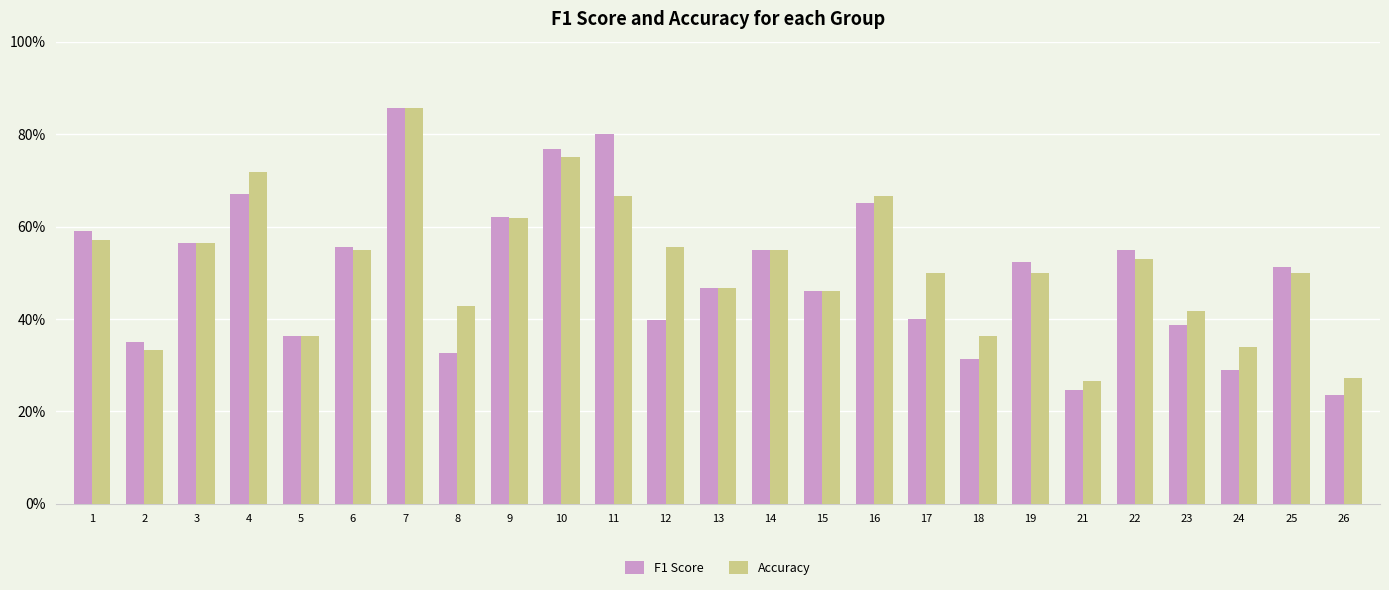

What is the sum of the Accuracy values at 15 and 9?

1.1